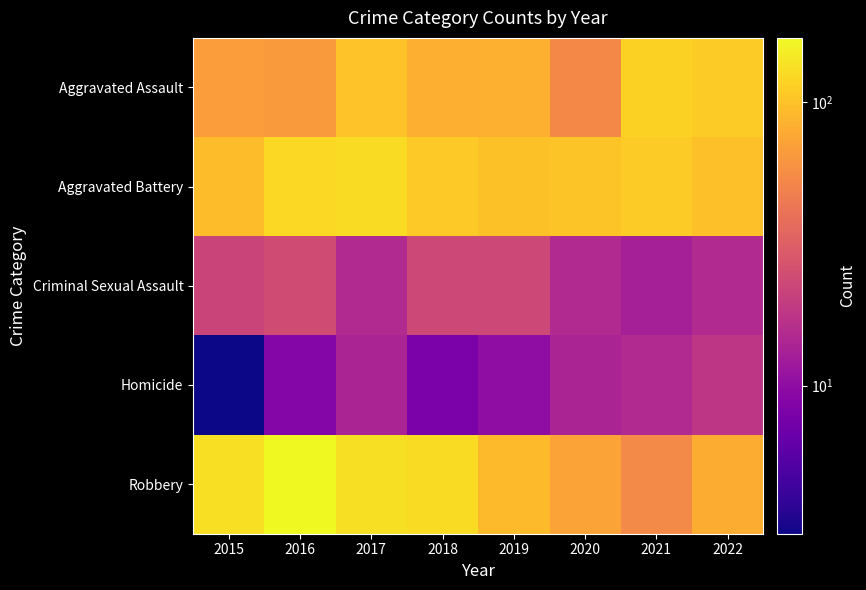

At how many categories does at least one series exceed 122?

4